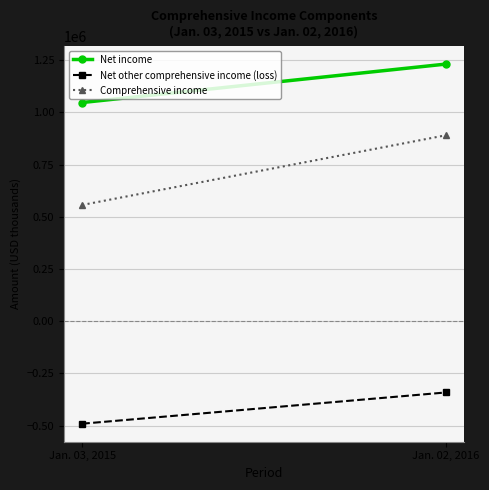

Reading left to right, what are all the values shown in this chart?

Net income: Jan. 03, 2015=1047505	Jan. 02, 2016=1231593
Net other comprehensive income (loss): Jan. 03, 2015=-490552	Jan. 02, 2016=-340950
Comprehensive income: Jan. 03, 2015=556953	Jan. 02, 2016=890643